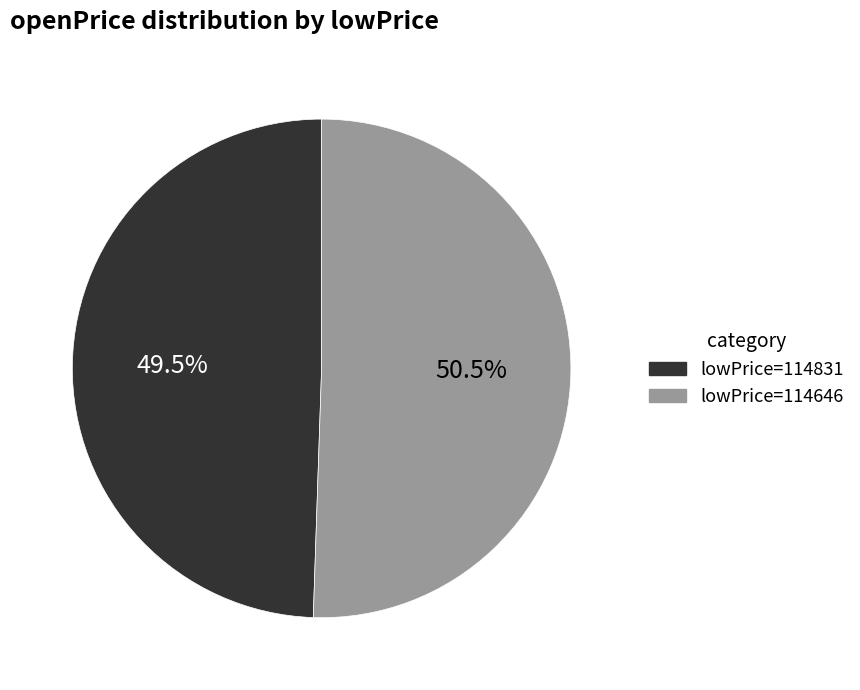

What is the largest slice in the pie chart?

lowPrice=114646